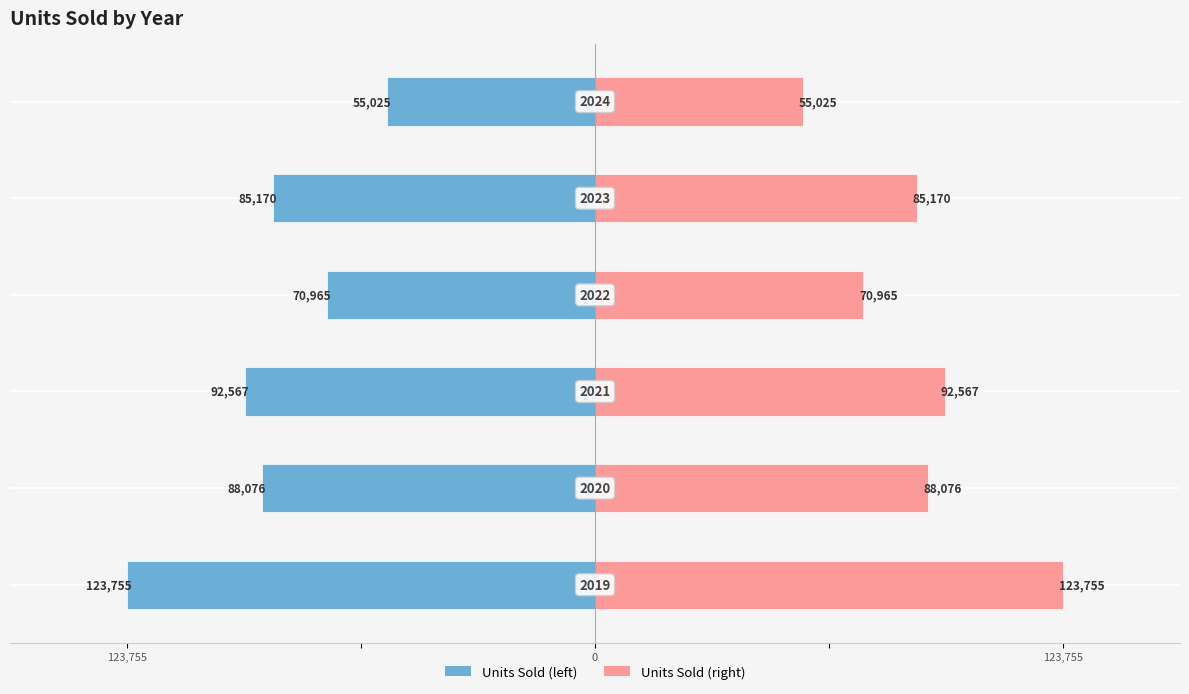

Is it true that the value at 3 is -53.9?

False